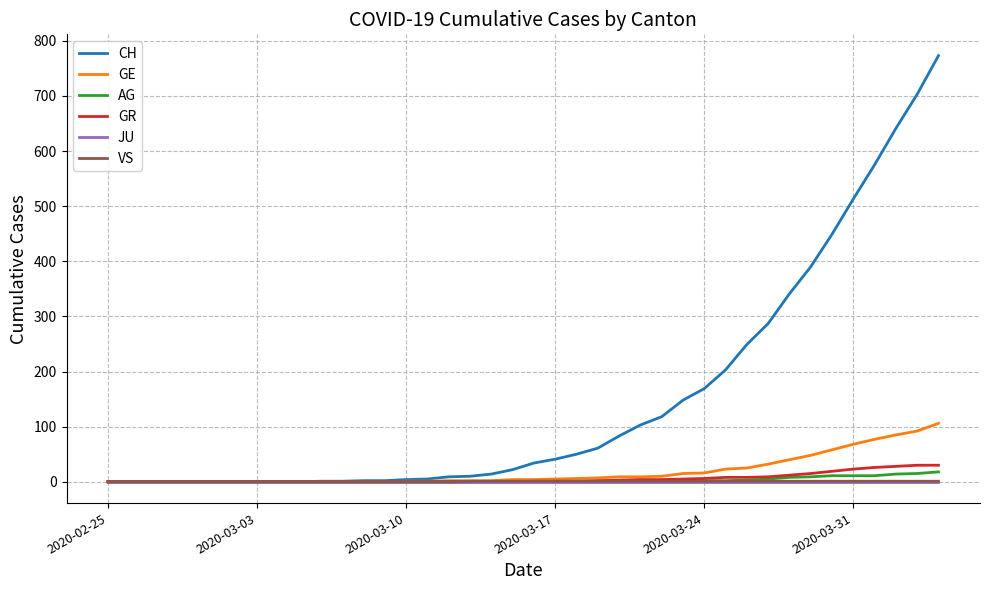

What is the maximum value for CH?

773